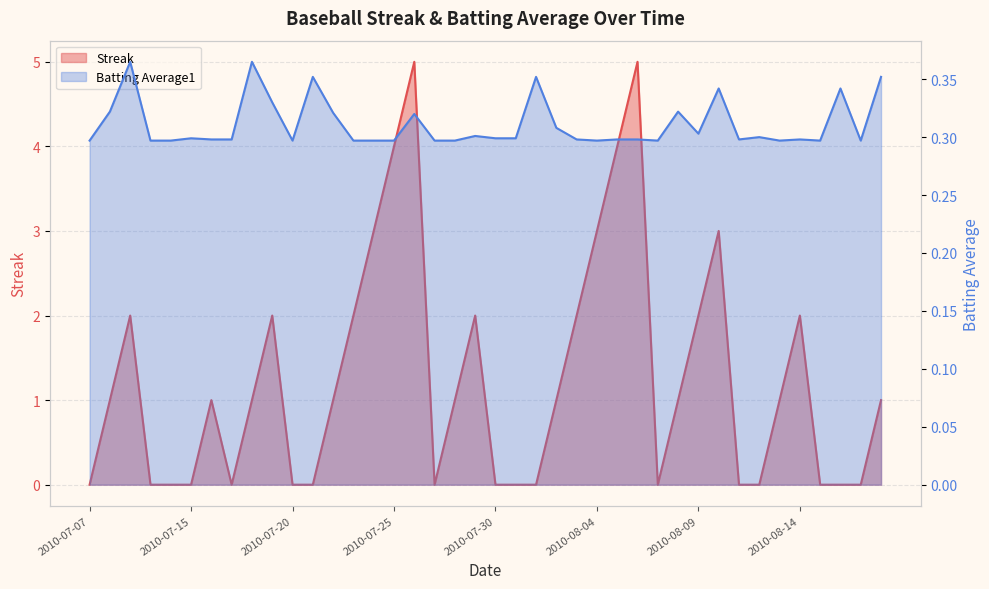

How many times do Streak and Batting Average1 cross each other?

17